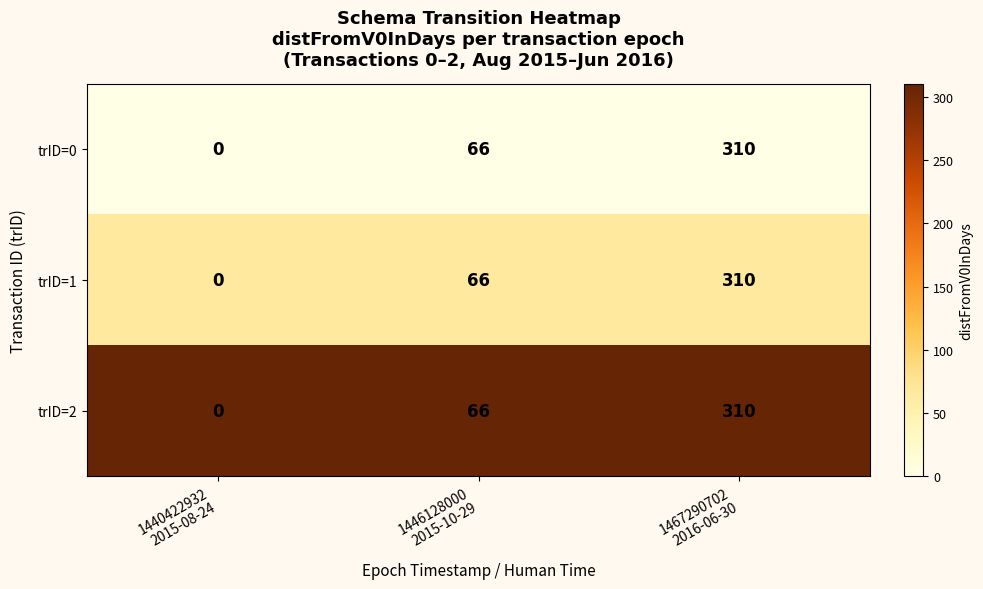

What is the highest value of the trID=0 series?

310